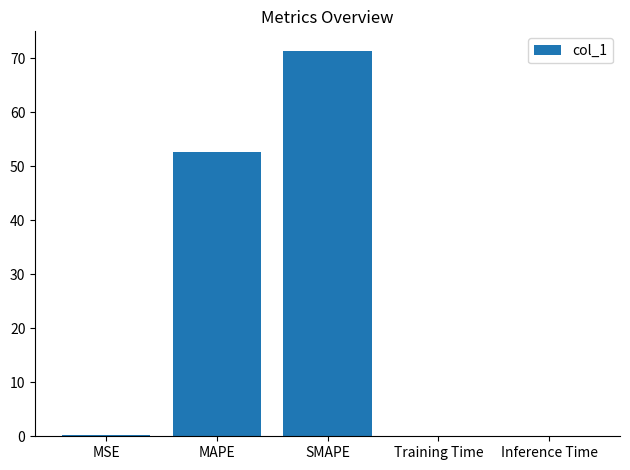

What is the maximum value shown in the chart?

71.4